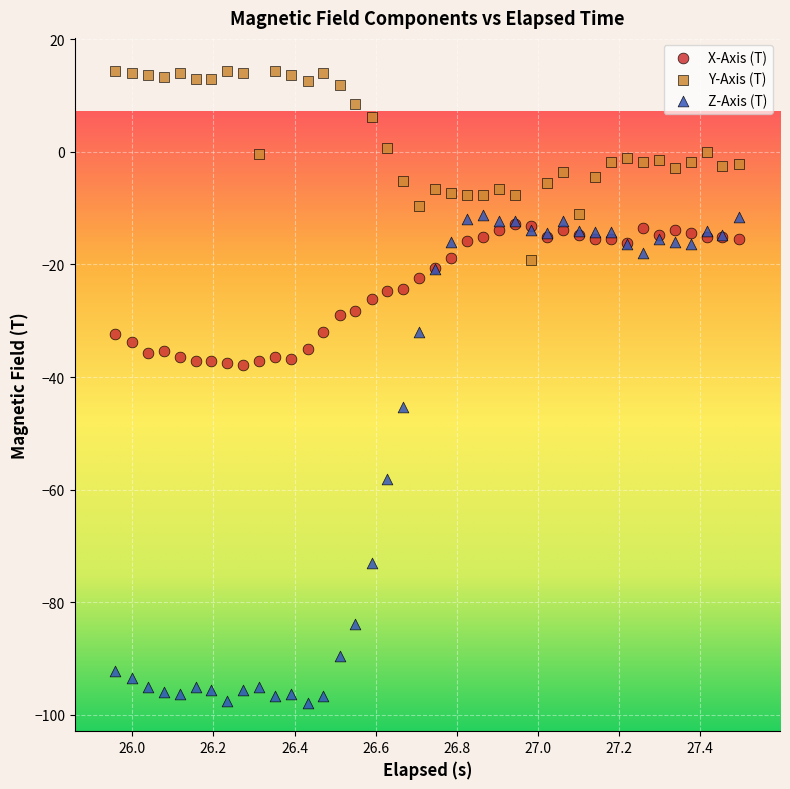

Which series has the widest spread of Y values?

Z-Axis (T)